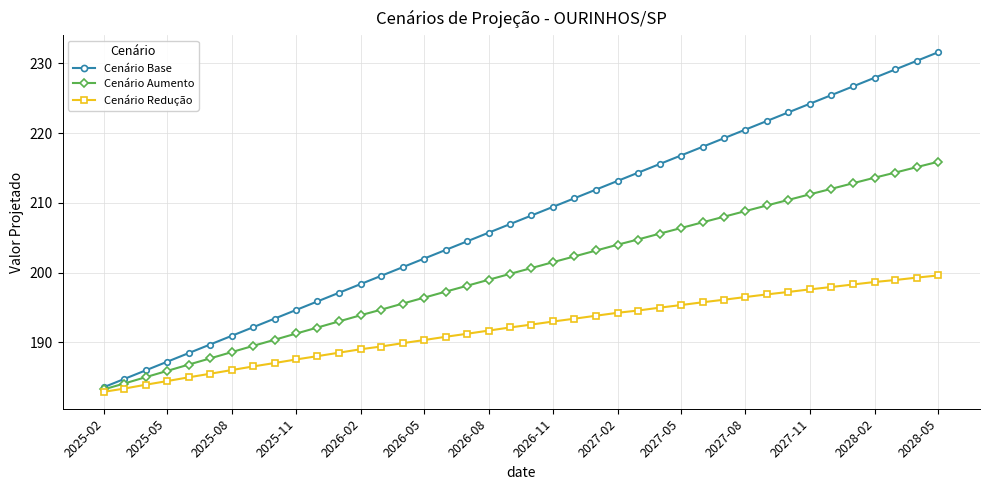

Which series has the largest total across all categories?

Cenário Base